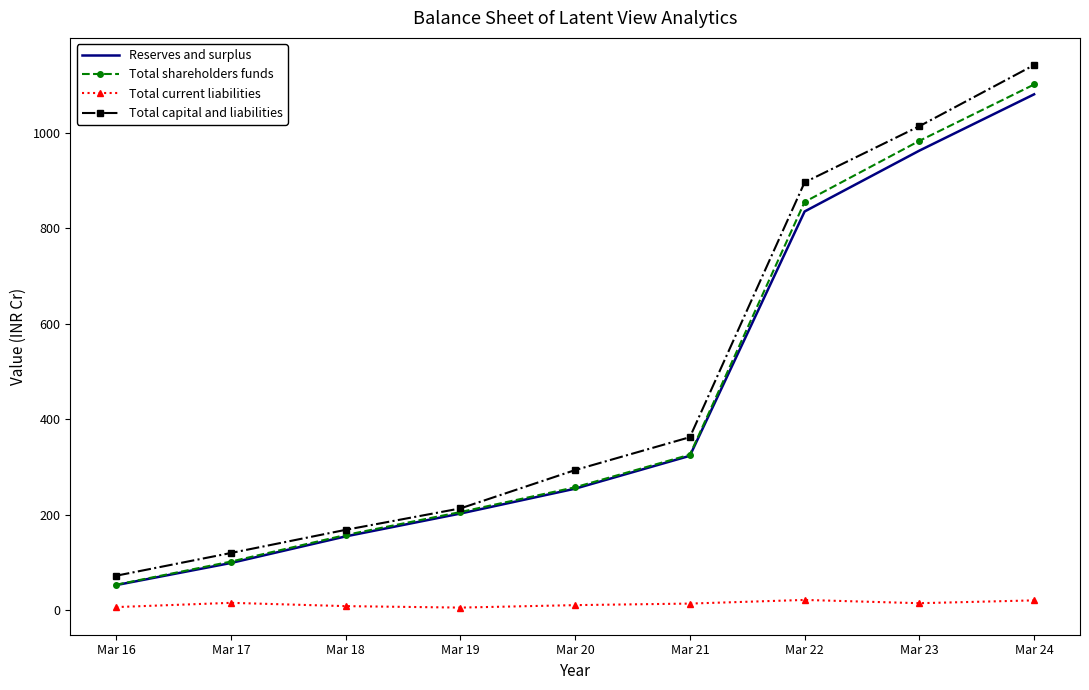

Is it true that Reserves and surplus equals 1081.3 at Mar 24?

True